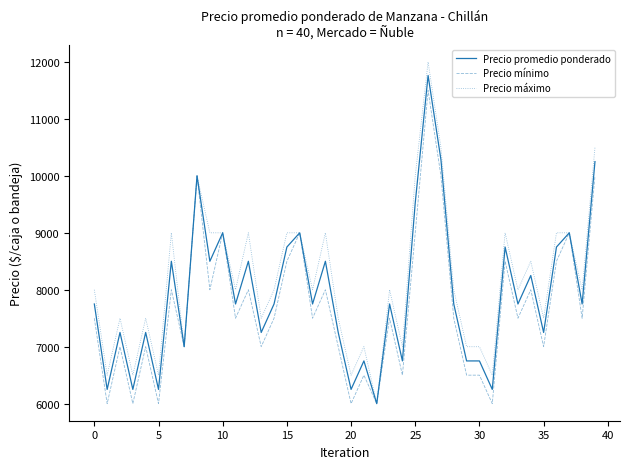

What is the smallest value displayed?

6000